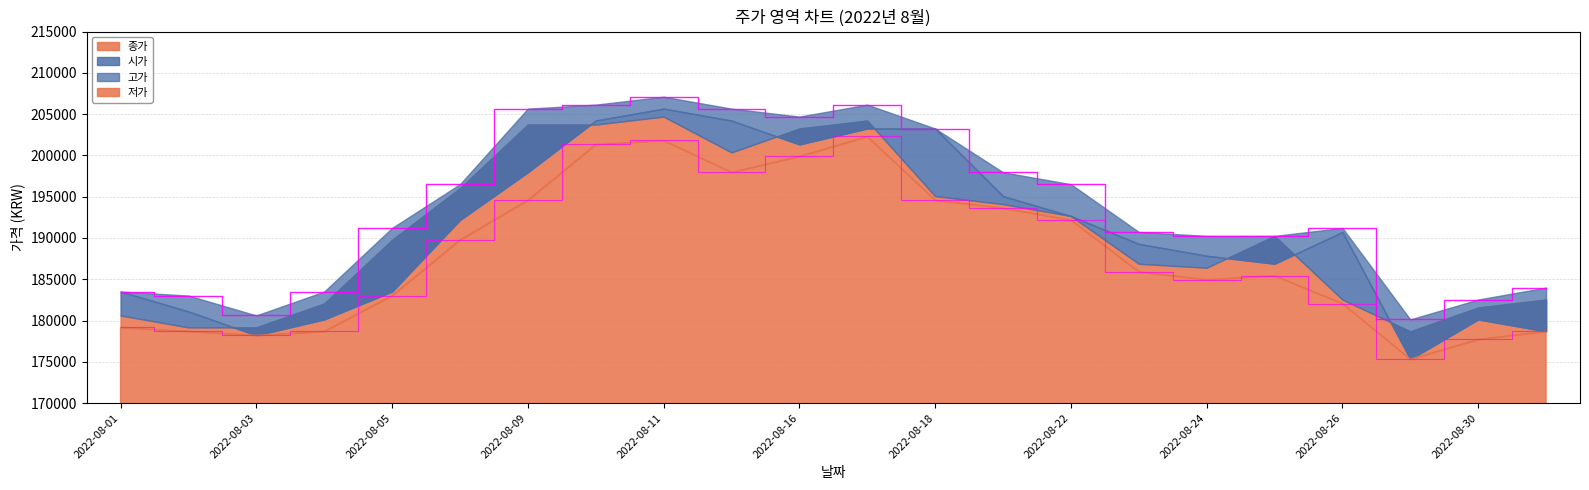

At how many categories does at least one series exceed 180882?

20